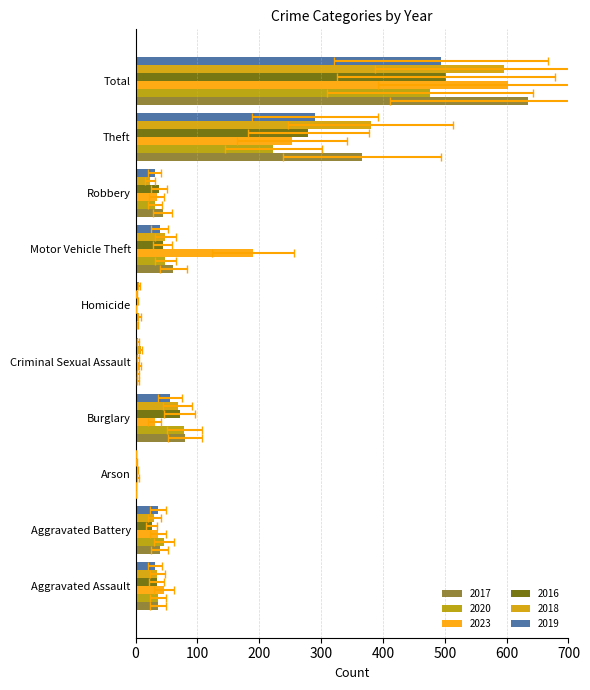

The 2017 series shows 1 at Criminal Sexual Assault. True or false?

False